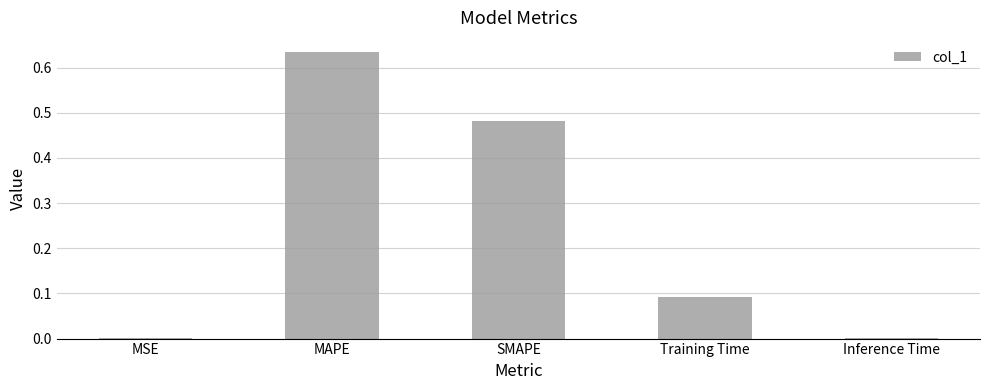

What is the change in value from MAPE to SMAPE?

-0.2